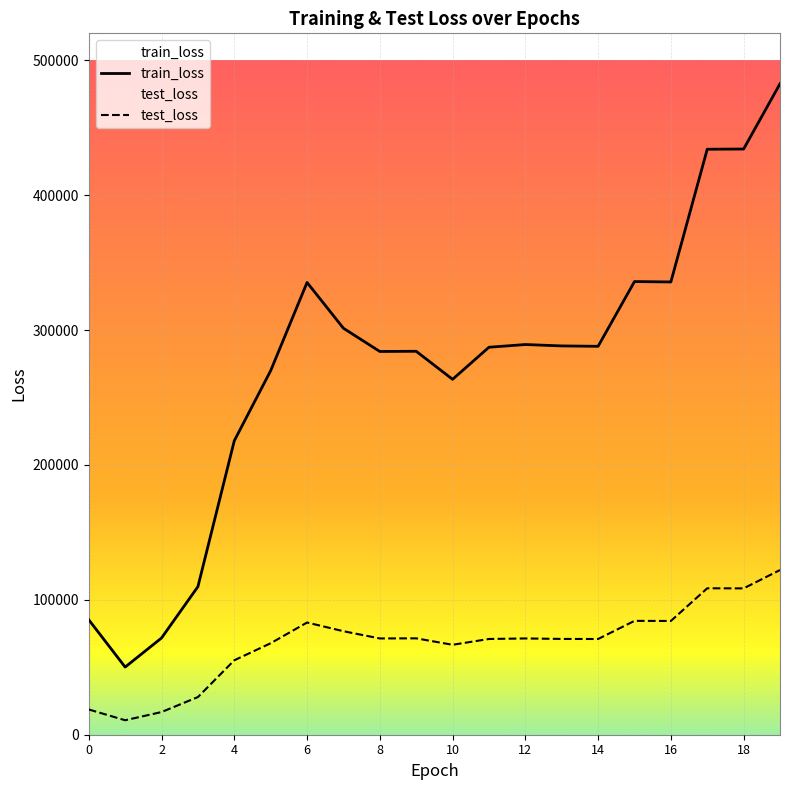

Which series has the largest total across all categories?

train_loss